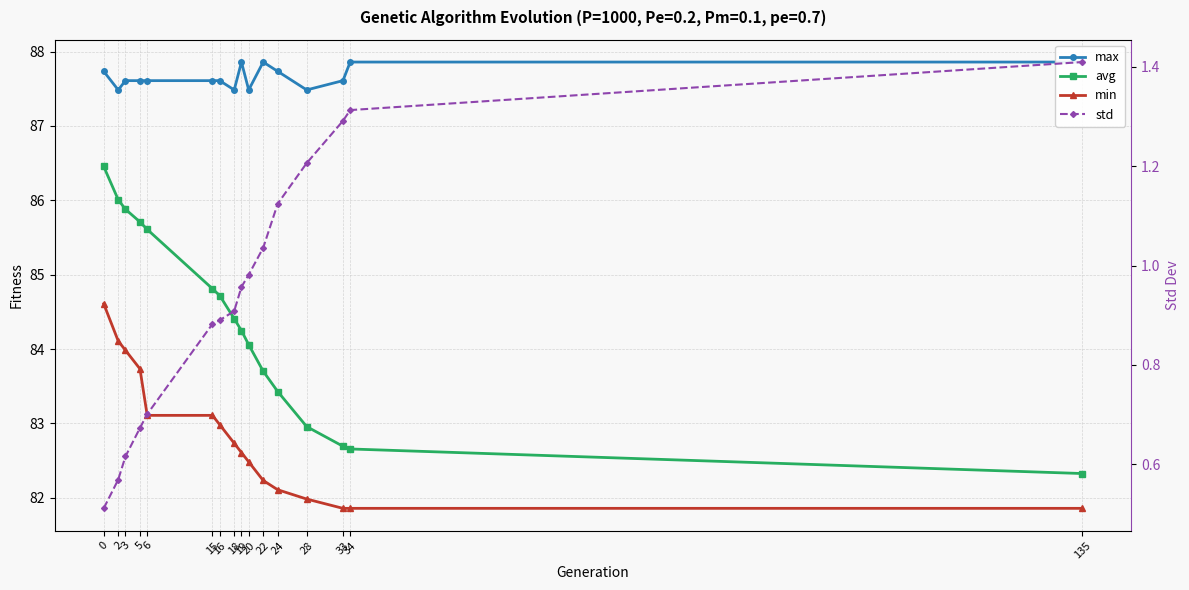

How many data points does each series have?

16